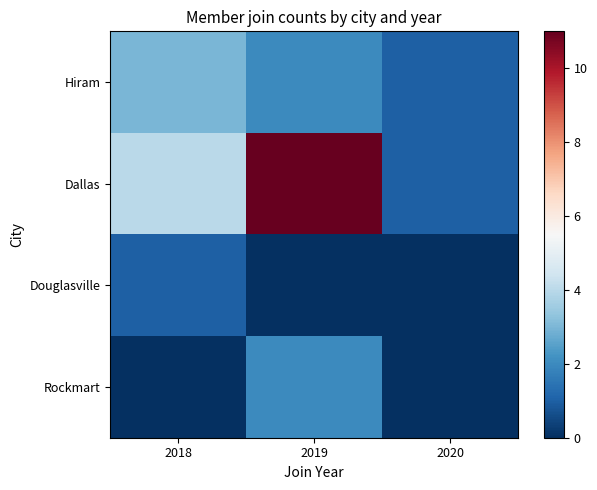

What is the difference between the highest and lowest values at 2018?

4